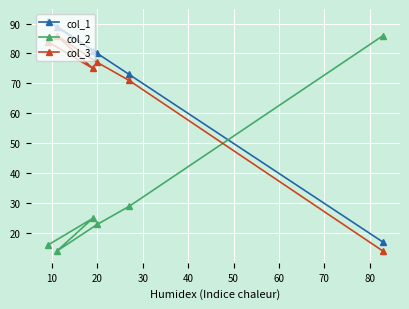

The col_1 series shows 60 at 20. True or false?

False